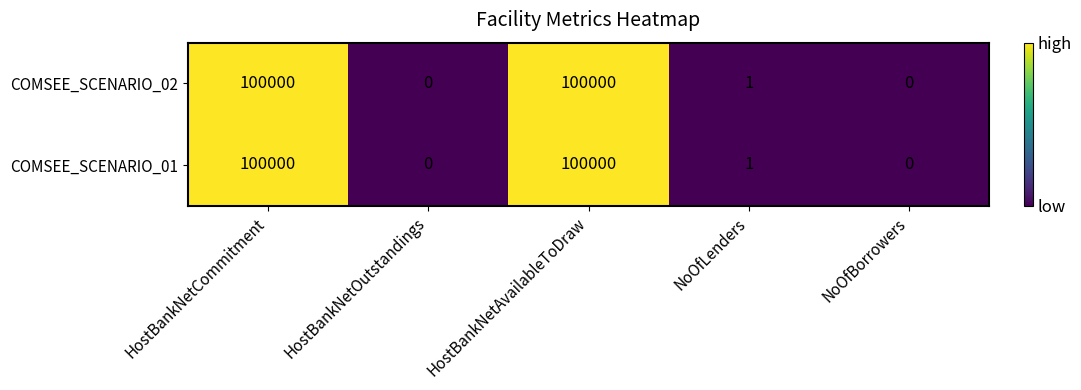

Is the value of COMSEE_SCENARIO_01 at NoOfLenders greater than the value of COMSEE_SCENARIO_02 at NoOfBorrowers?

Yes